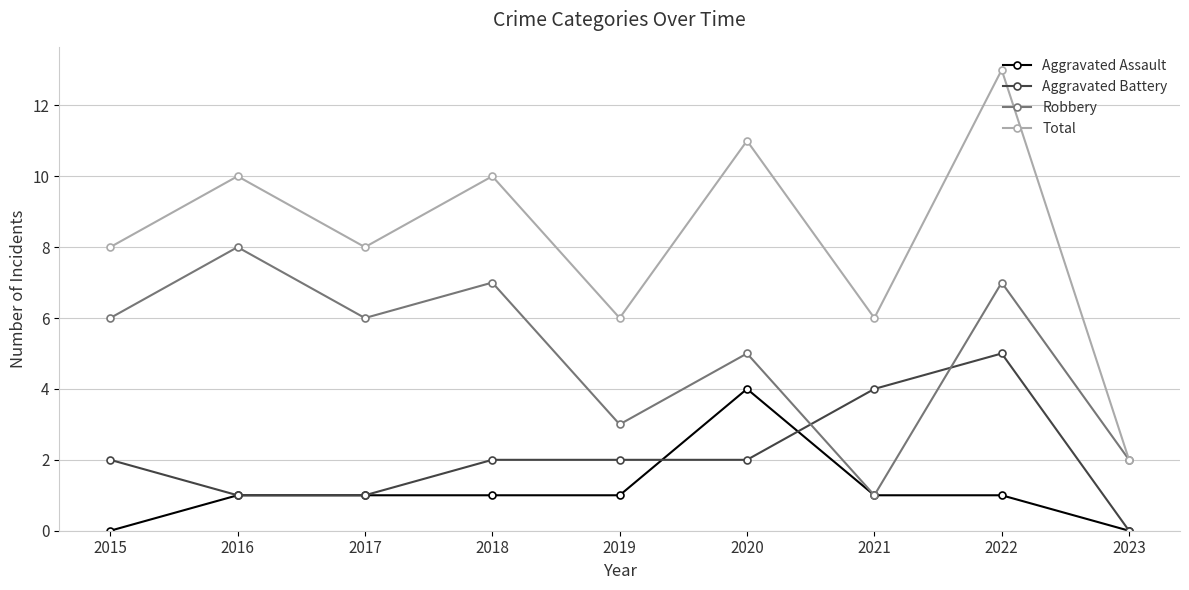

True or false: Total and Aggravated Battery intersect in this chart.

False